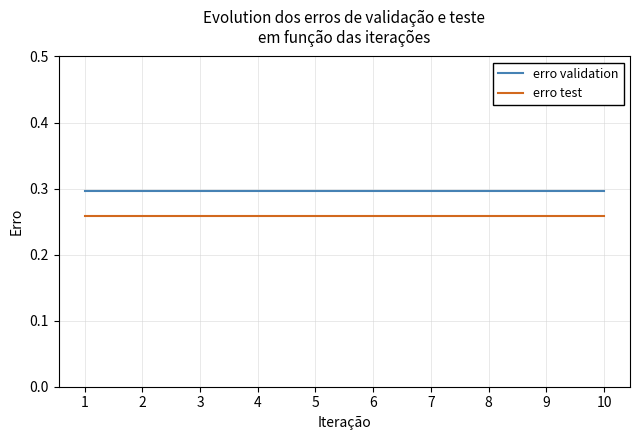

How many lines are shown in the chart?

2